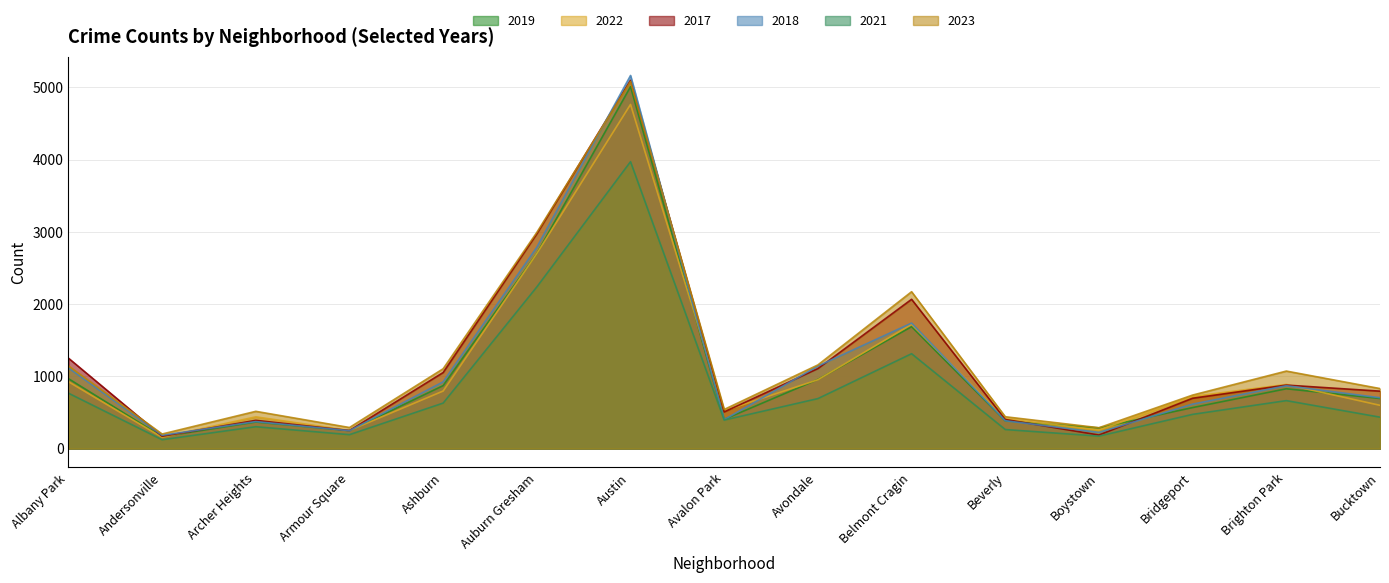

Reading right to left, list all the values displayed in this chart.

2019: 694	828	568	287	385	1687	957	405	5008	2700	872	249	368	166	968
2022: 599	888	722	258	414	1720	953	522	4762	2699	797	251	440	157	926
2017: 795	879	697	188	403	2066	1107	508	5096	2973	1053	250	391	171	1252
2018: 704	870	616	224	386	1737	1142	401	5163	2787	924	248	374	184	1117
2021: 435	664	474	173	264	1313	692	395	3970	2237	630	193	303	123	767
2023: 831	1073	741	289	441	2171	1158	542	5079	2992	1105	292	516	202	1145